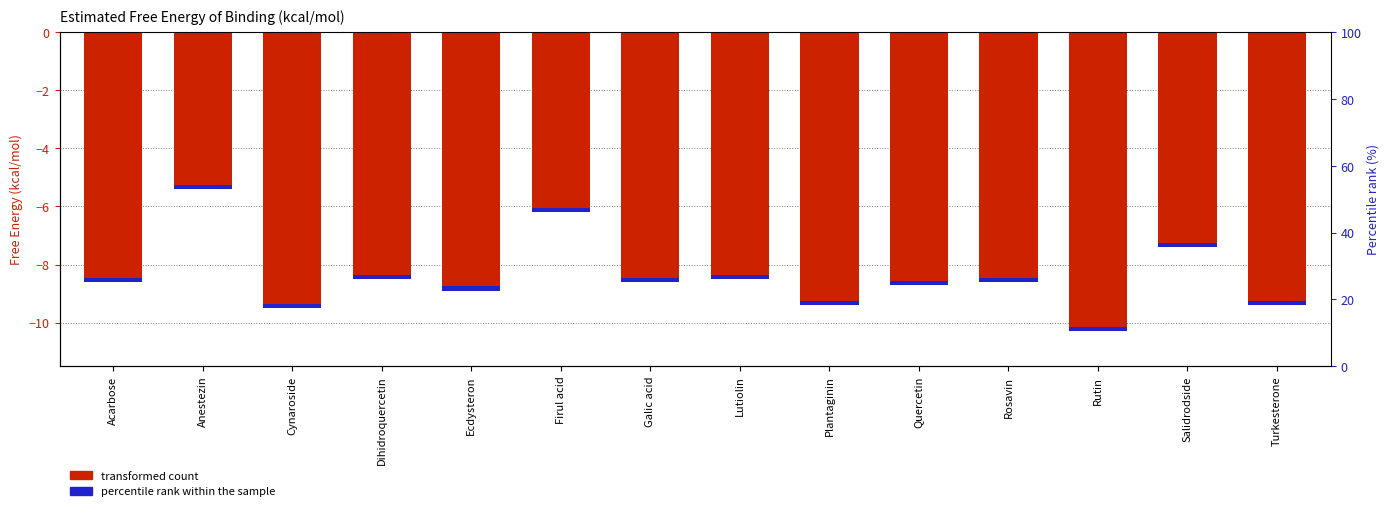

Rank the categories by value from highest to lowest.

Anestezin, Firul acid, Salidrodside, Dihidroquercetin, Lutiolin, Acarbose, Galic acid, Rosavin, Quercetin, Ecdysteron, Plantaginin, Turkesterone, Cynaroside, Rutin